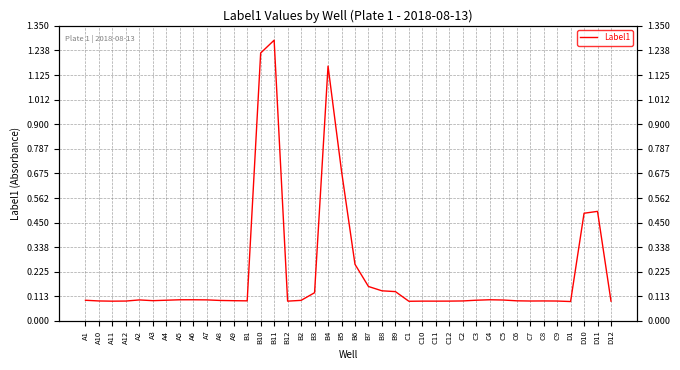

What is the minimum value shown in the chart?

0.1